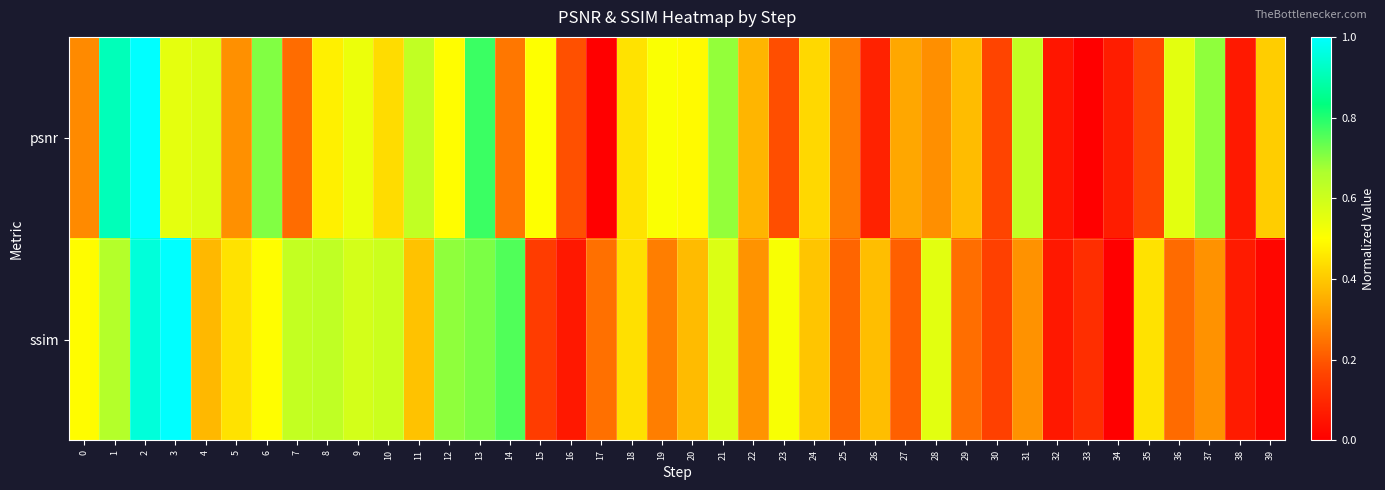

Reading left to right, transcribe all the data shown in this chart.

psnr: 0=0.3	1=0.9	2=1.0	3=0.6	4=0.6	5=0.3	6=0.7	7=0.2	8=0.5	9=0.5	10=0.4	11=0.6	12=0.5	13=0.8	14=0.3	15=0.5	16=0.2	17=0.0	18=0.4	19=0.5	20=0.5	21=0.7	22=0.4	23=0.2	24=0.4	25=0.3	26=0.1	27=0.3	28=0.3	29=0.4	30=0.2	31=0.6	32=0.1	33=0.0	34=0.1	35=0.2	36=0.6	37=0.7	38=0.1	39=0.4
ssim: 0=0.5	1=0.7	2=1.0	3=1.0	4=0.4	5=0.4	6=0.5	7=0.6	8=0.6	9=0.6	10=0.6	11=0.4	12=0.7	13=0.7	14=0.8	15=0.1	16=0.1	17=0.2	18=0.4	19=0.3	20=0.4	21=0.6	22=0.3	23=0.5	24=0.4	25=0.2	26=0.4	27=0.2	28=0.6	29=0.2	30=0.2	31=0.3	32=0.1	33=0.1	34=0.0	35=0.4	36=0.2	37=0.3	38=0.1	39=0.0